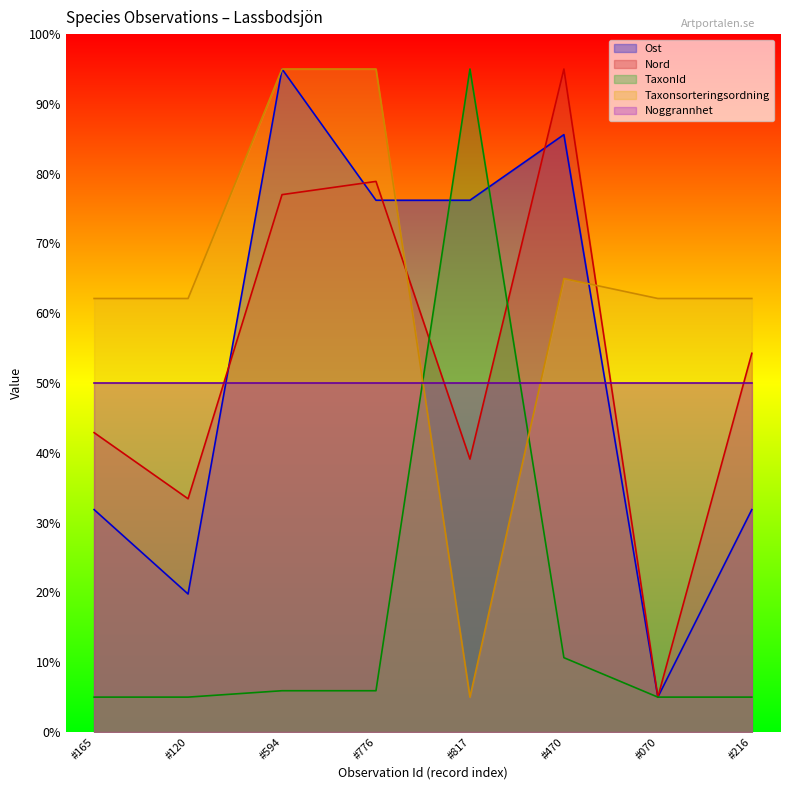

What is the sum of all Ost values?

421.5